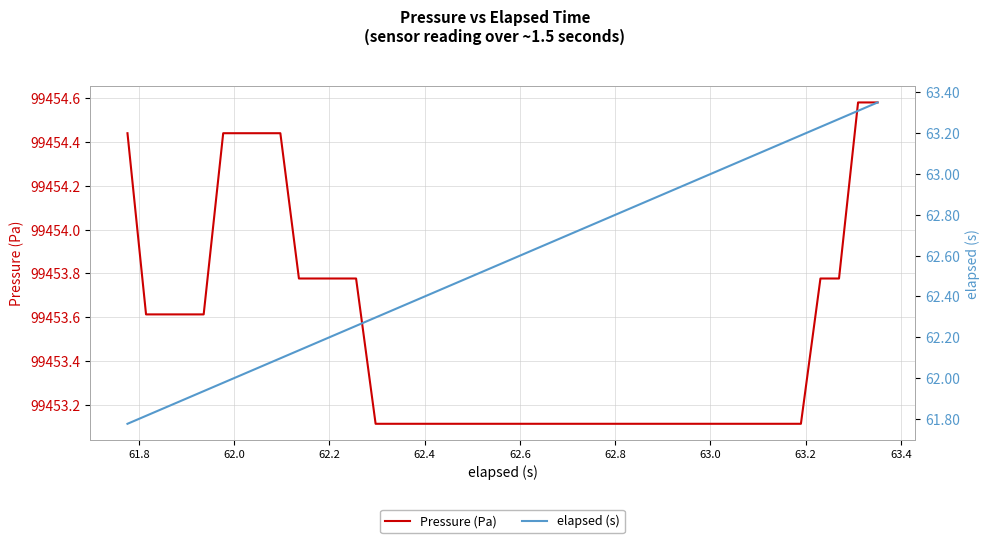

List the series in order of their overall mean, highest first.

Pressure (Pa), elapsed (s)